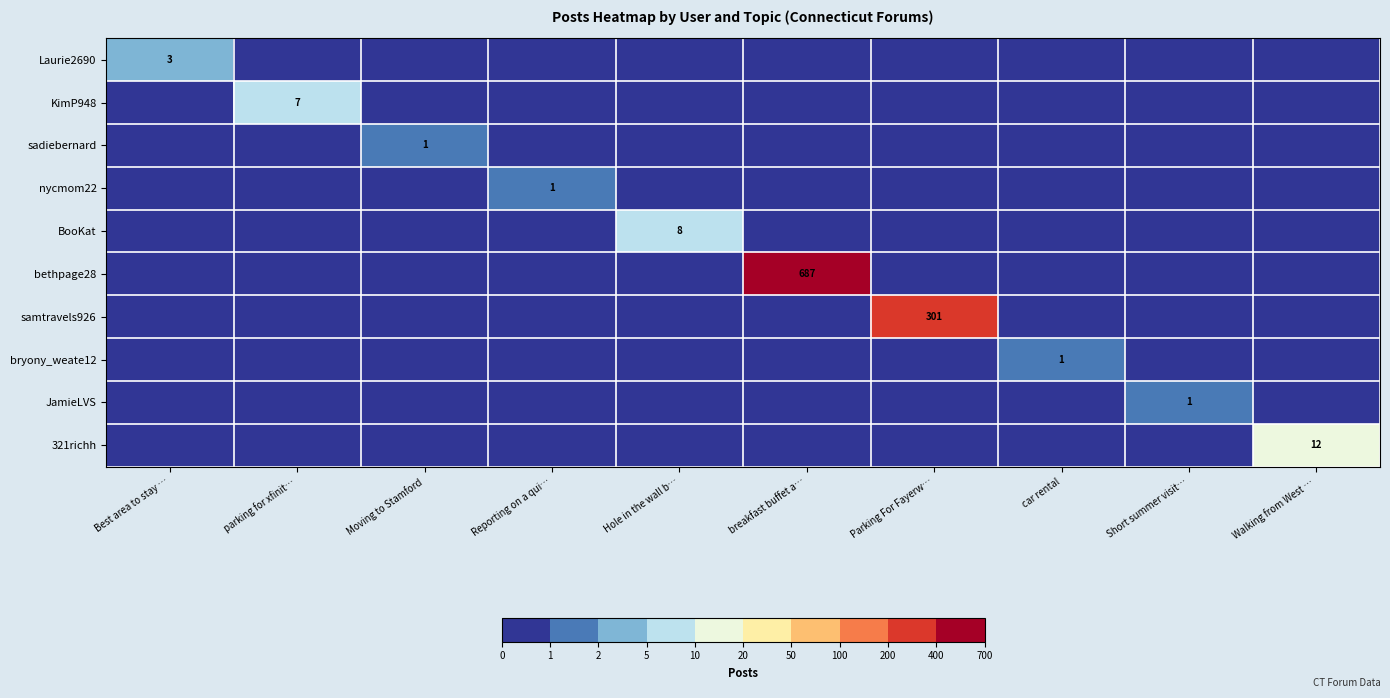

What is the difference between the highest and lowest values at Reporting on a qui…?

1